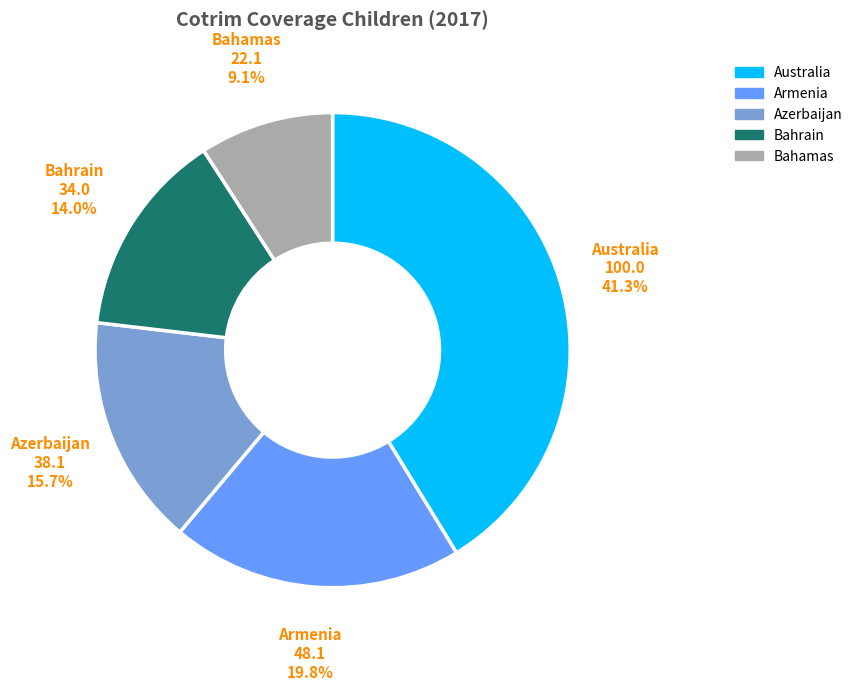

To the nearest percent, what is the average slice percentage?

20%